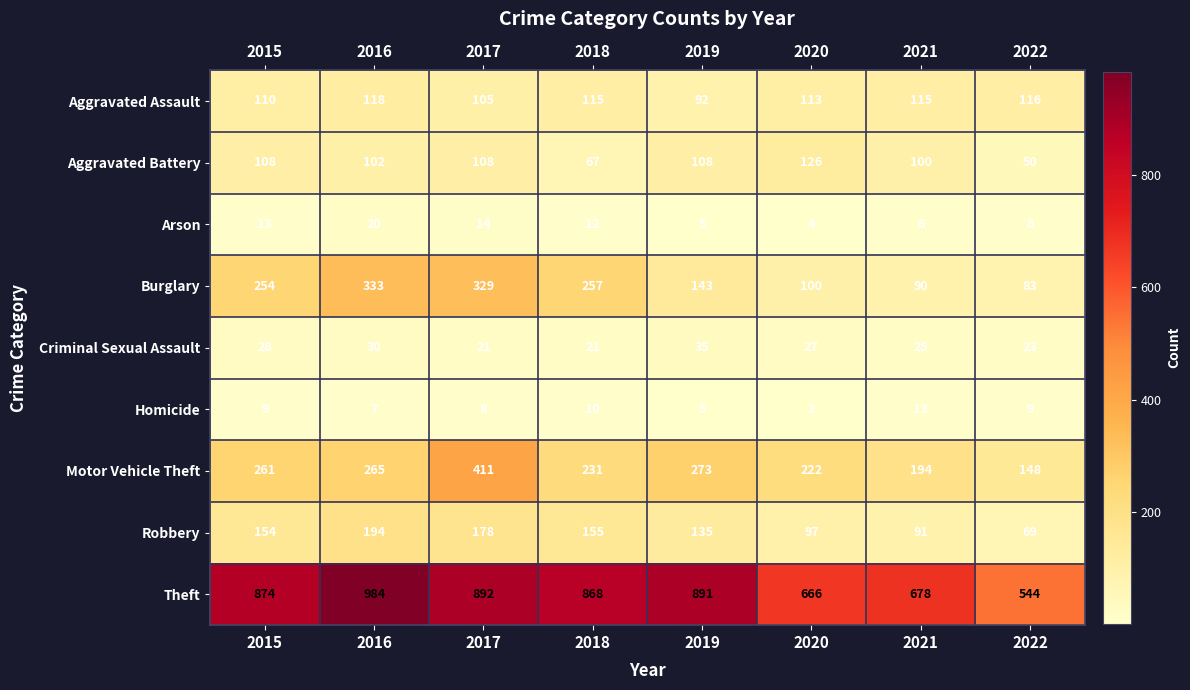

What is the difference between the second highest and second lowest values in the Arson series?

9